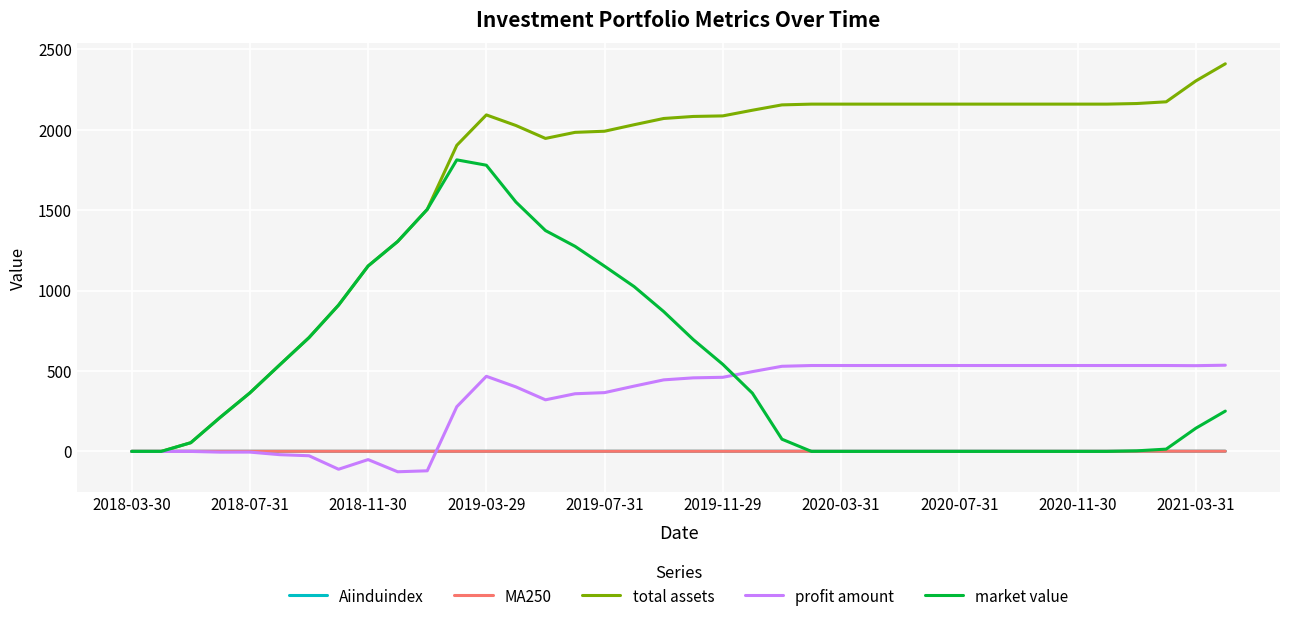

What is the minimum value shown in the chart?

-126.4